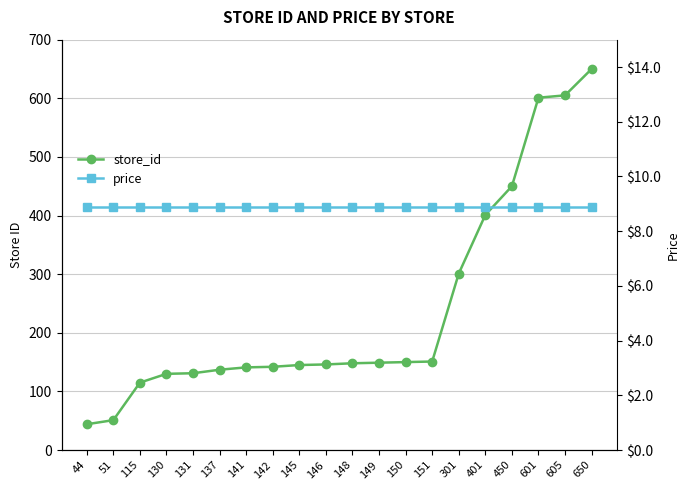

True or false: store_id and price cross at least once.

False